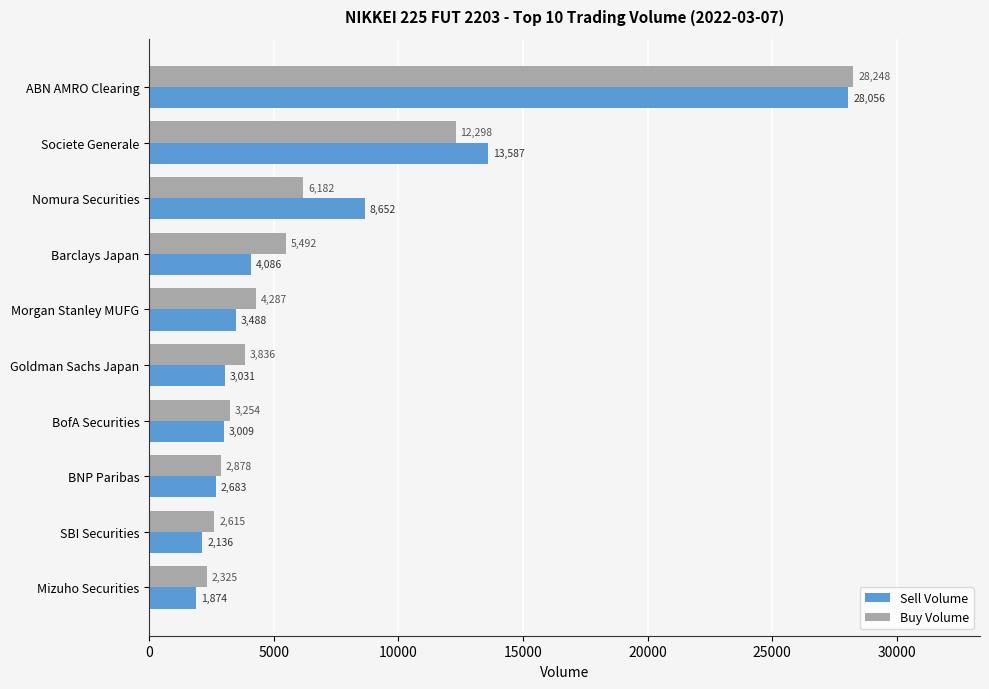

At which category is the sum across all series the highest?

ABN AMRO Clearing